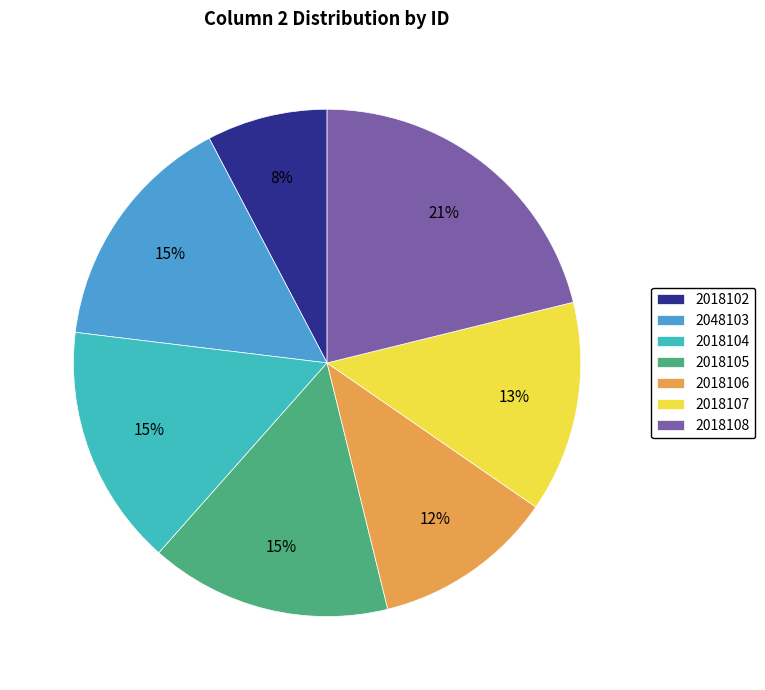

The 2018105 slice represents 1% of the pie. True or false?

False